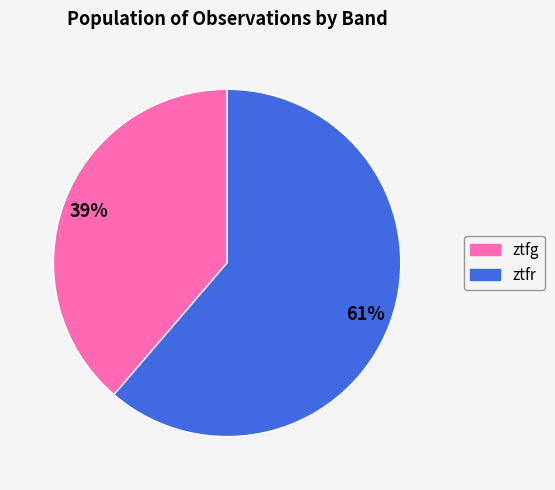

To the nearest percent, what is the combined percentage of ztfr and ztfg?

100%